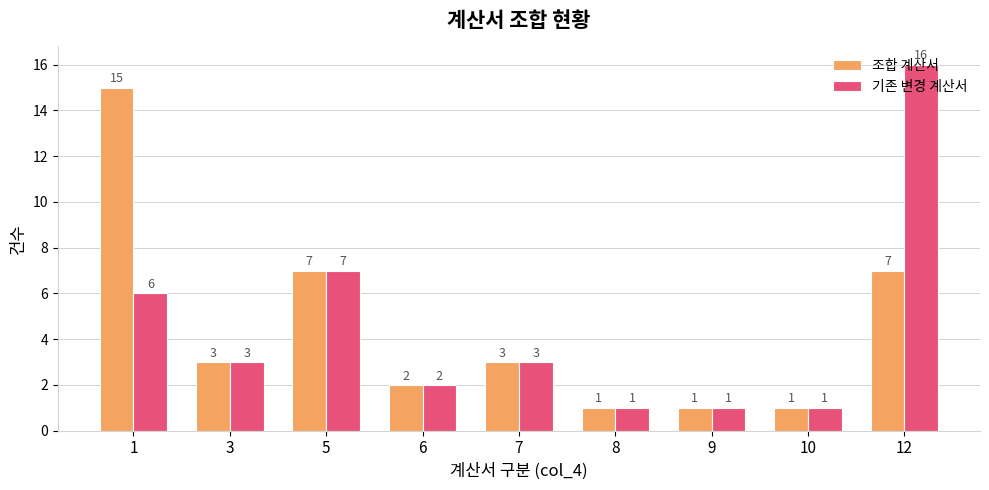

The 조합 계산서 series shows 1 at 9. True or false?

True